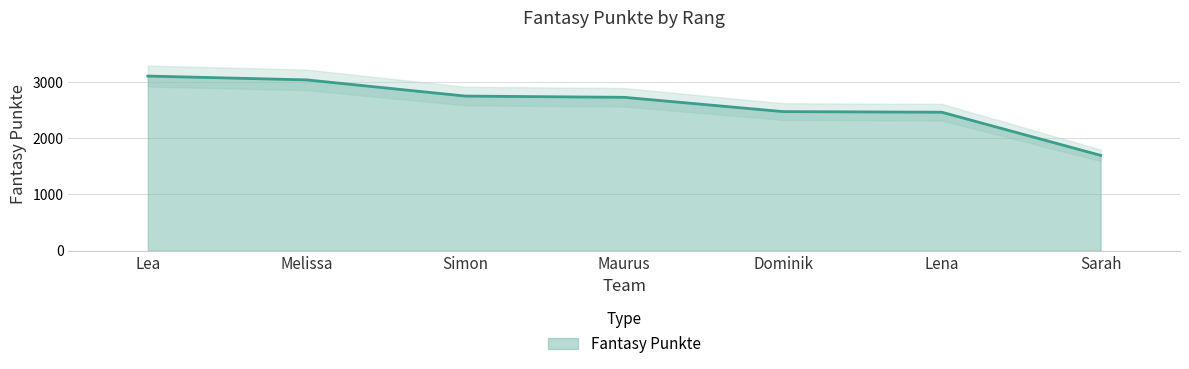

Reading left to right, extract all data points from this chart.

3105	3037	2749	2727	2473	2462	1695